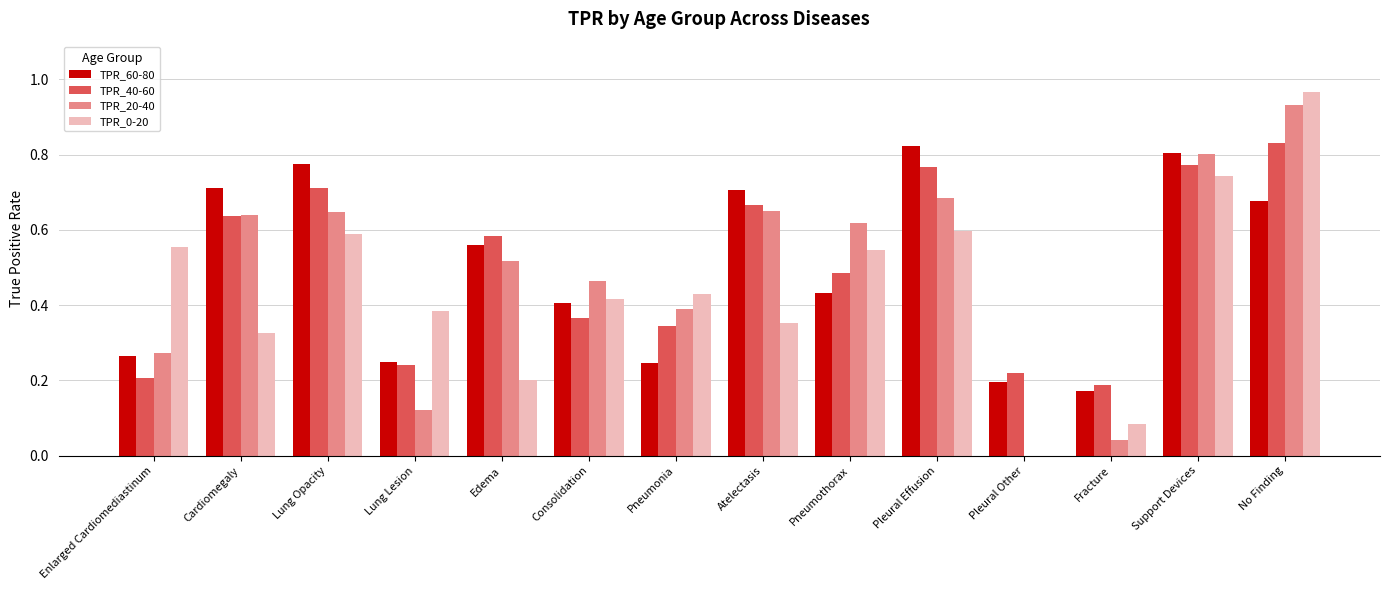

What is the sum of all TPR_0-20 values?

6.2